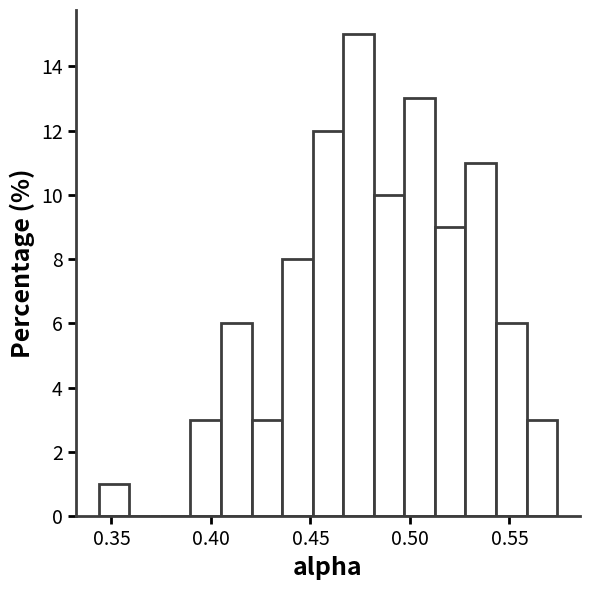

Read against the x-axis, roughly where is the centre of the tallest bar?

0.475